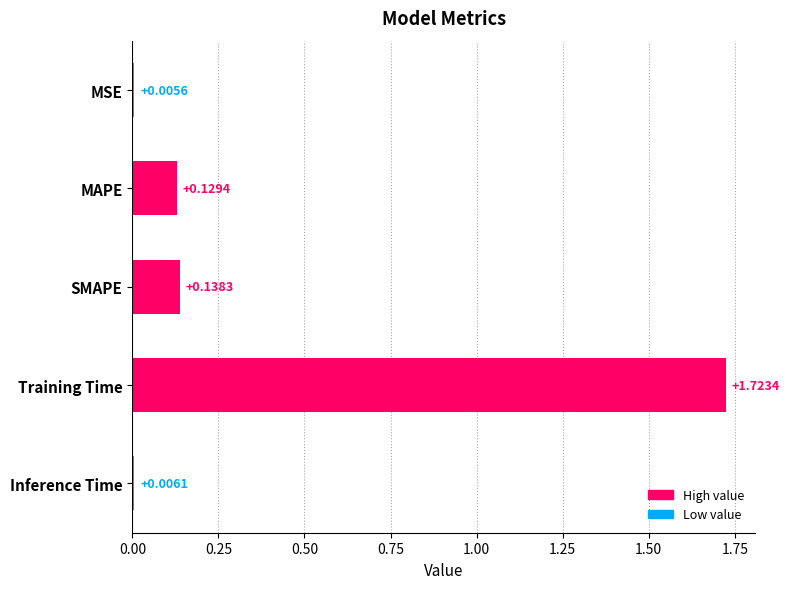

Which has a higher value, MAPE or Training Time?

Training Time